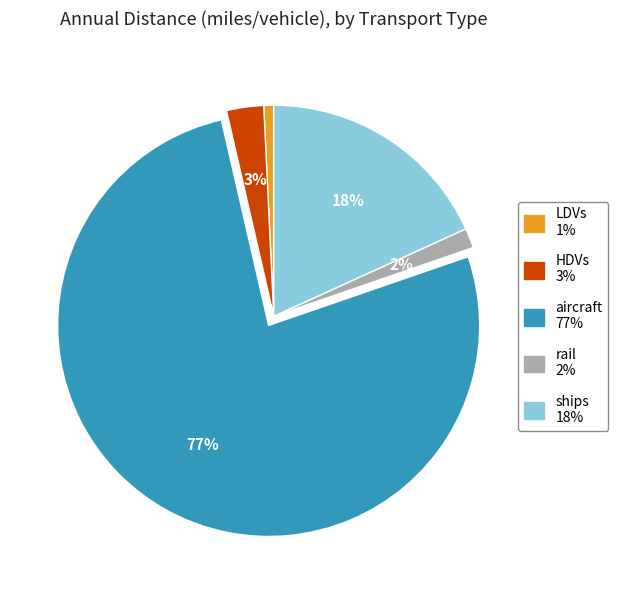

Does ships represent more than half of the total?

No